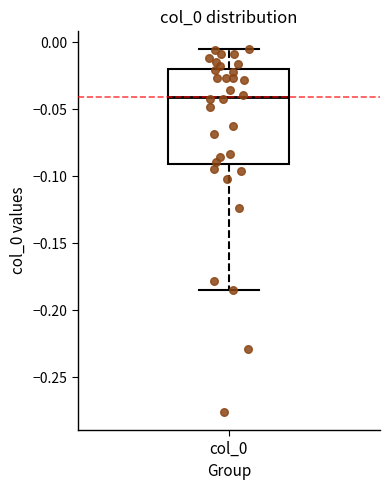

Where does the upper whisker of the box for col_0 end on the y-axis? The values are not printed on the chart, so give them approximately, as read against the axis.

-0.005